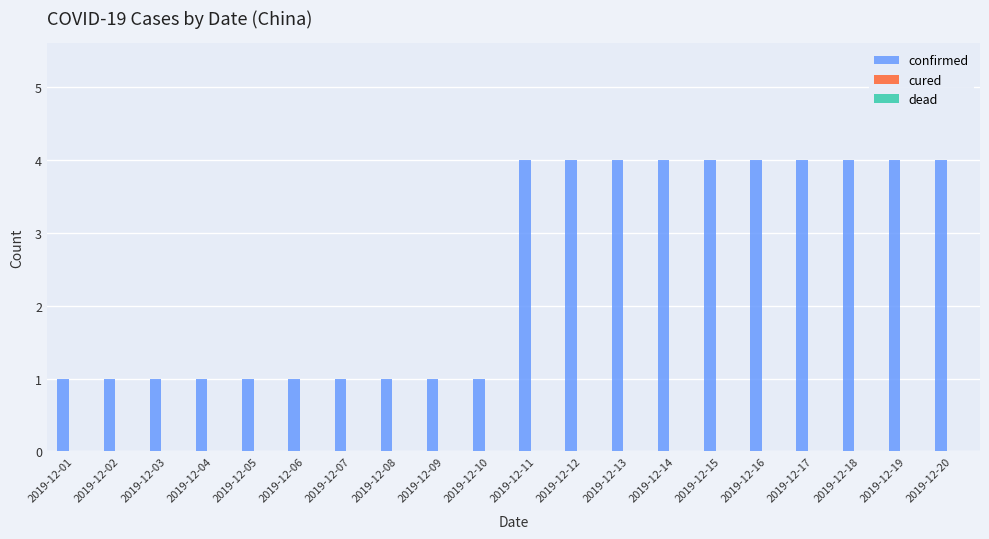

What is the sum of all values?

50